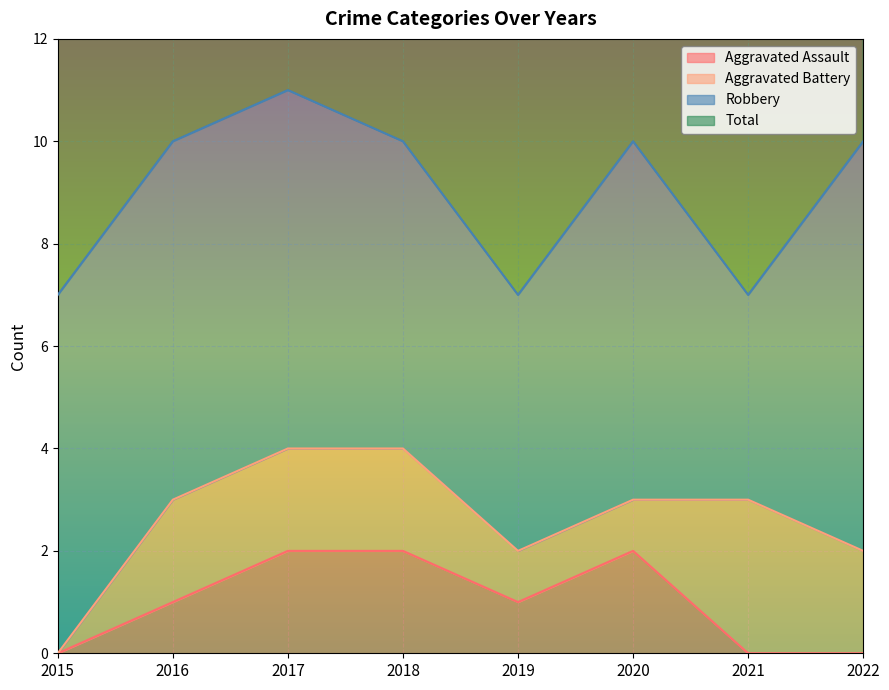

True or false: Aggravated Assault has a value of 4 at 2017.

False